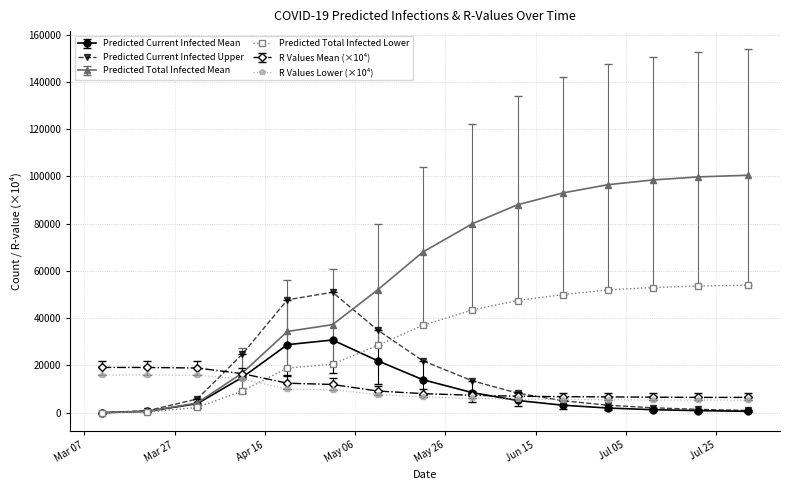

What is the value of the Predicted Total Infected Mean point at the 15th from the left?

100500.0